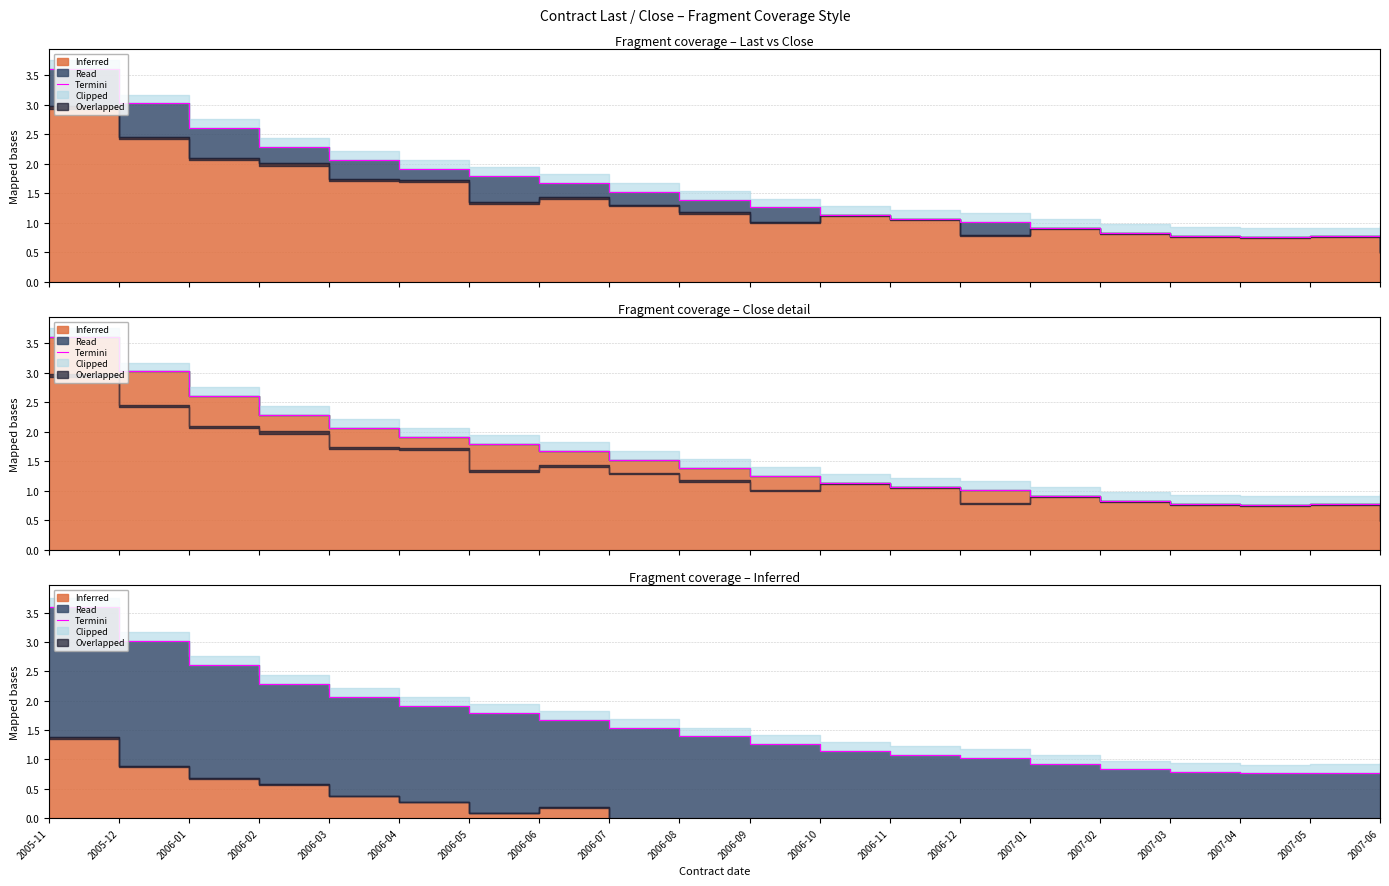

Does the chart display data point markers on the line(s)?

No